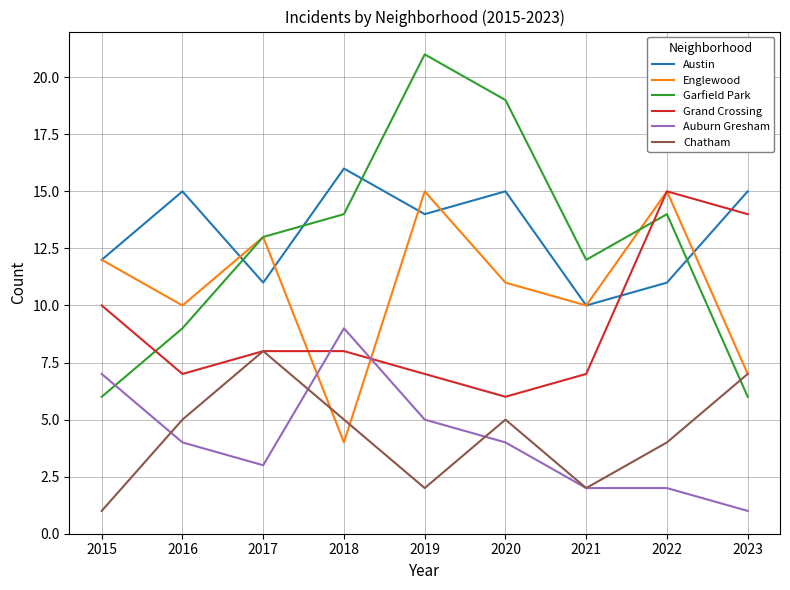

Which label corresponds to the largest value in the chart?

2019